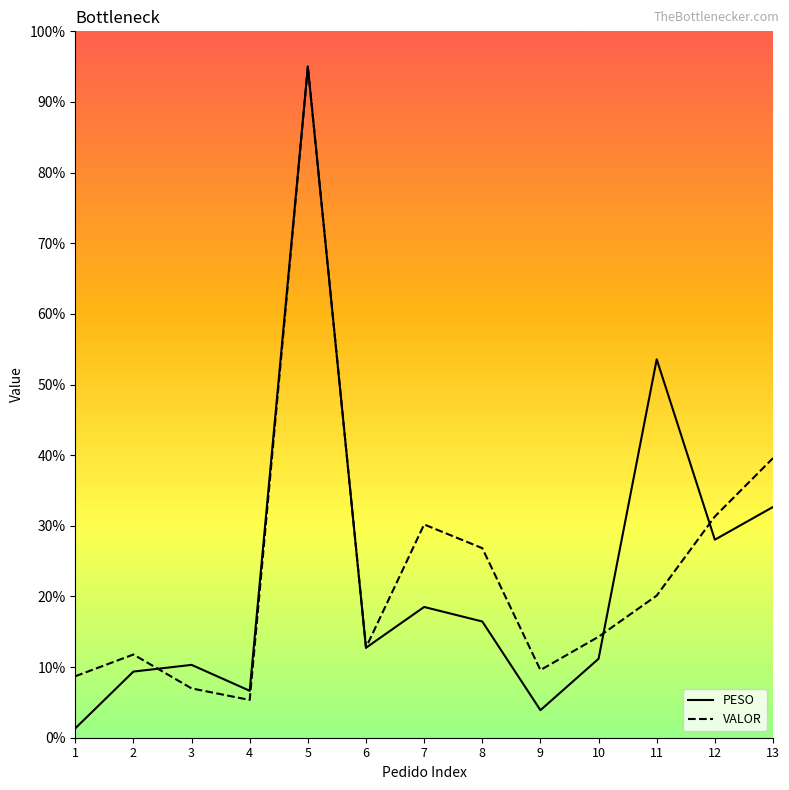

At how many categories does at least one series exceed 44?

2